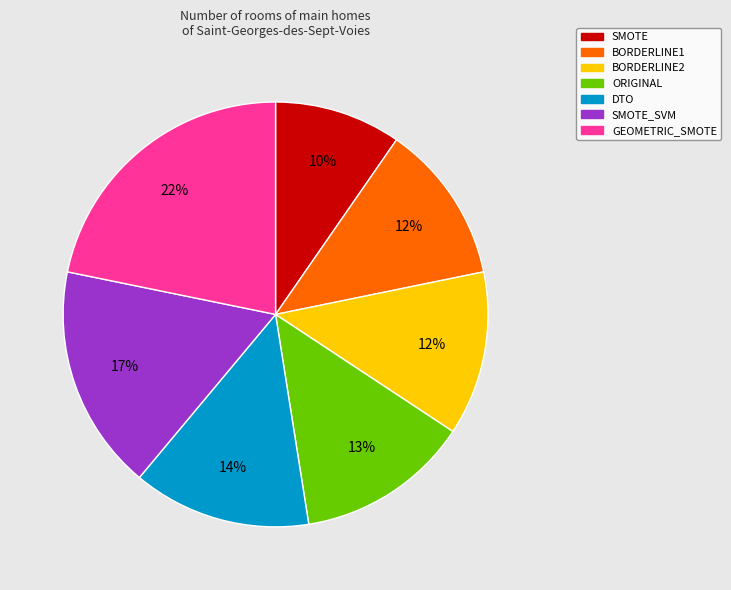

Does any single category account for the majority?

No